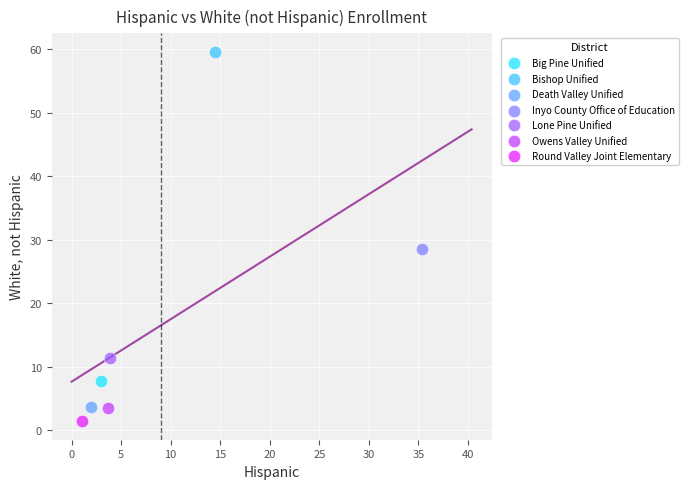

Which series reaches the maximum Y coordinate?

Bishop Unified